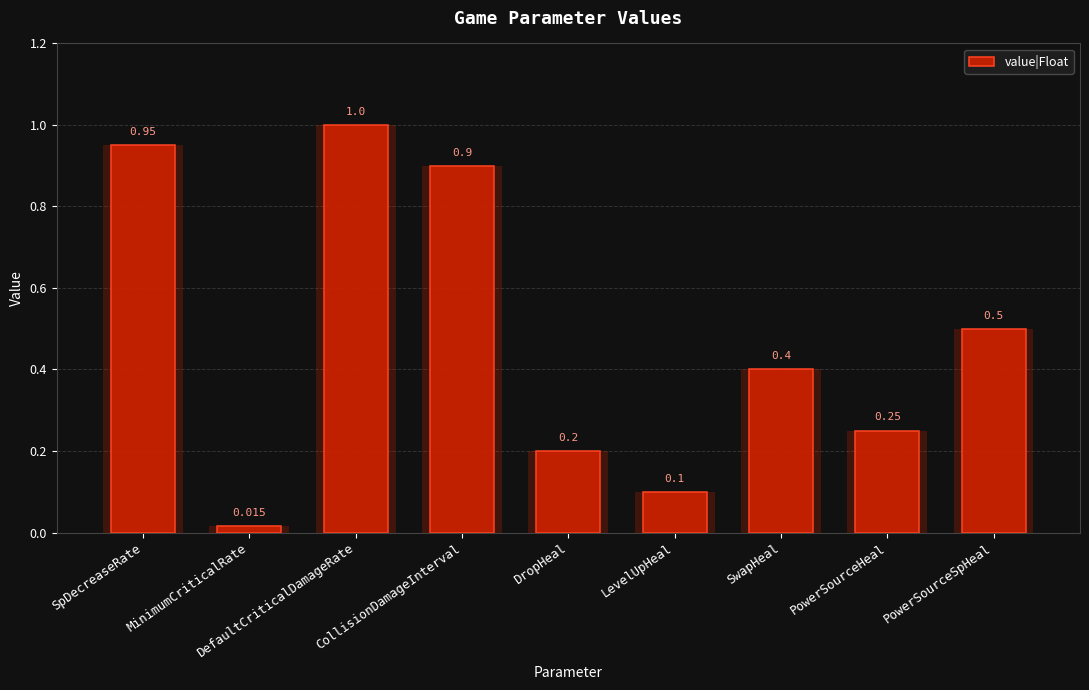

Rank the categories by value from highest to lowest.

DefaultCriticalDamageRate, SpDecreaseRate, CollisionDamageInterval, PowerSourceSpHeal, SwapHeal, PowerSourceHeal, DropHeal, LevelUpHeal, MinimumCriticalRate